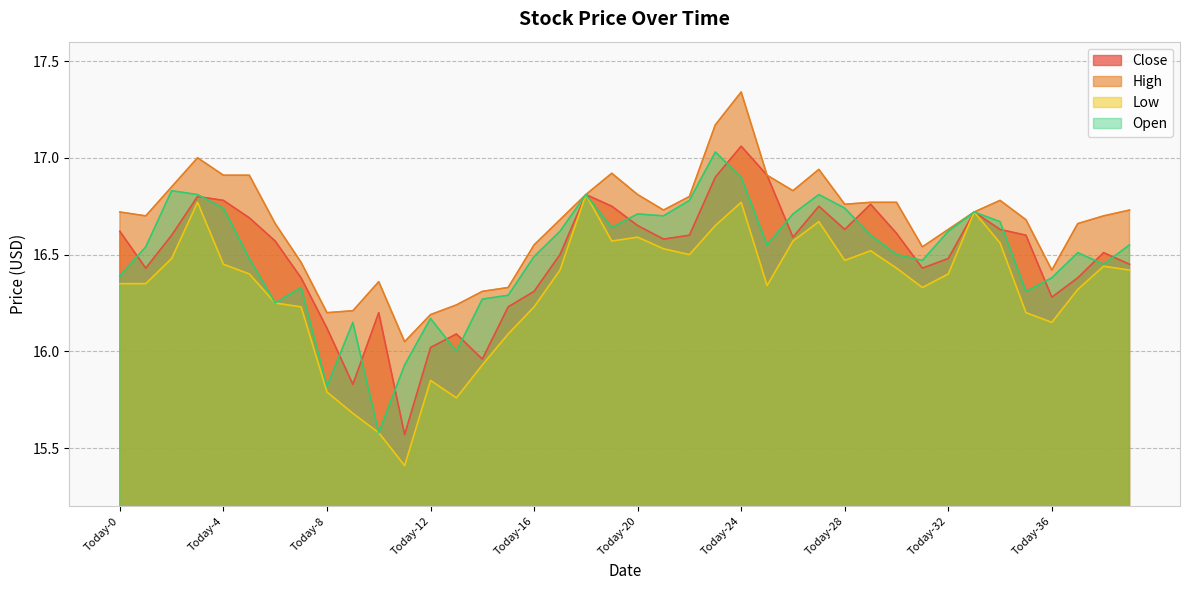

The Close series shows 4.4 at Today-25. True or false?

False